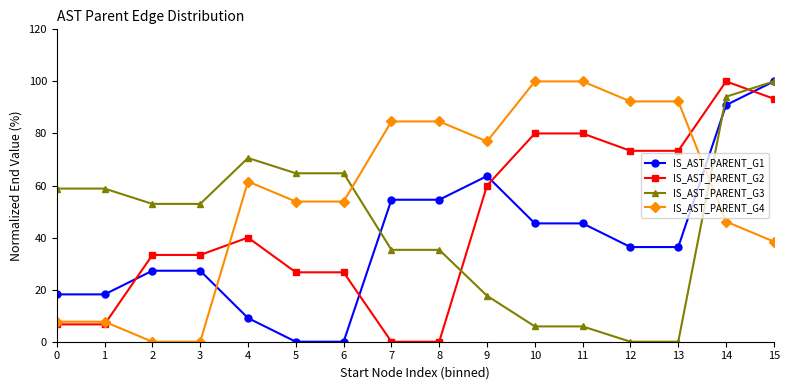

True or false: IS_AST_PARENT_G4 has a value of 50.4 at 9.

False